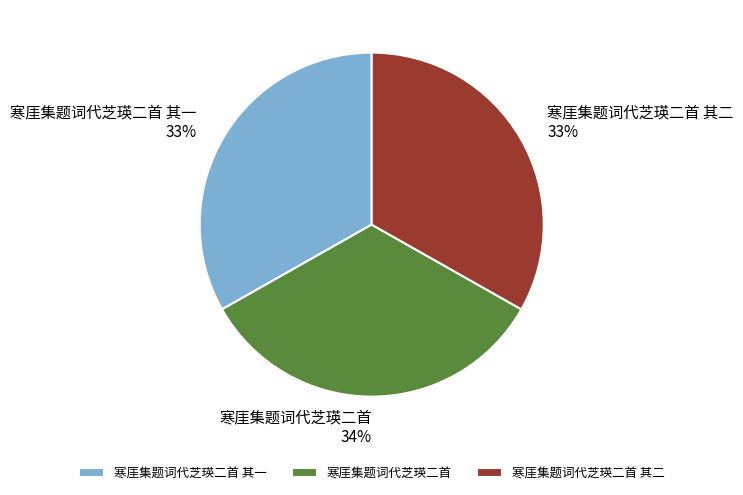

To the nearest percent, what is the average slice percentage?

33%